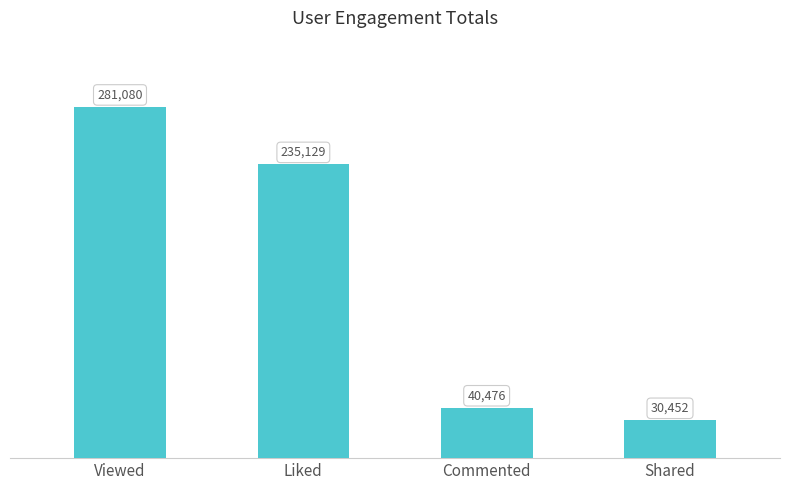

What is the difference between the second highest and second lowest values?

194653